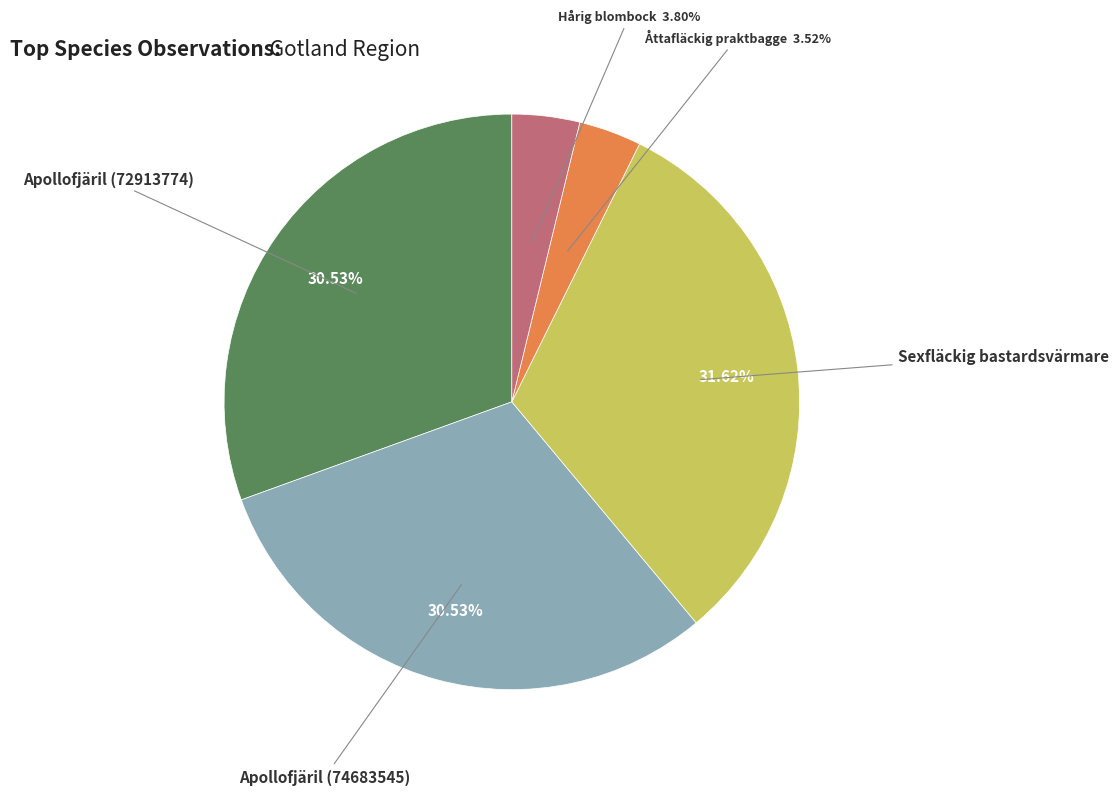

Does any single category account for the majority?

No